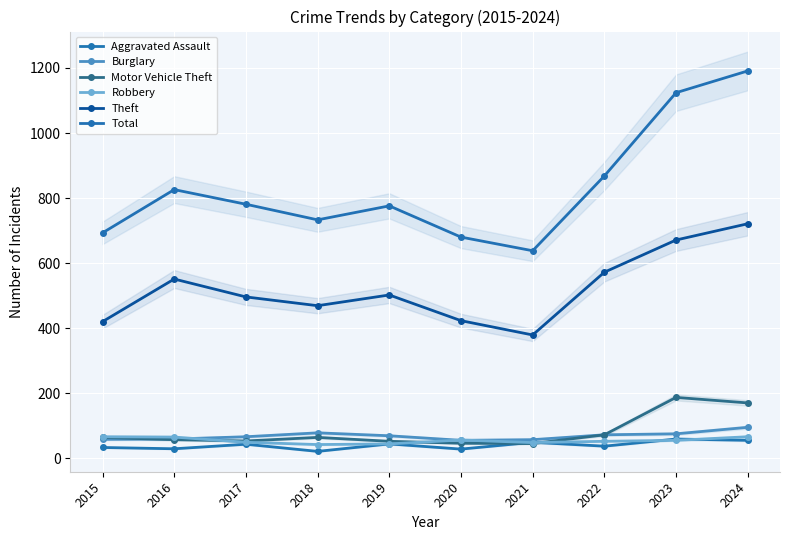

True or false: Theft and Aggravated Assault intersect in this chart.

False